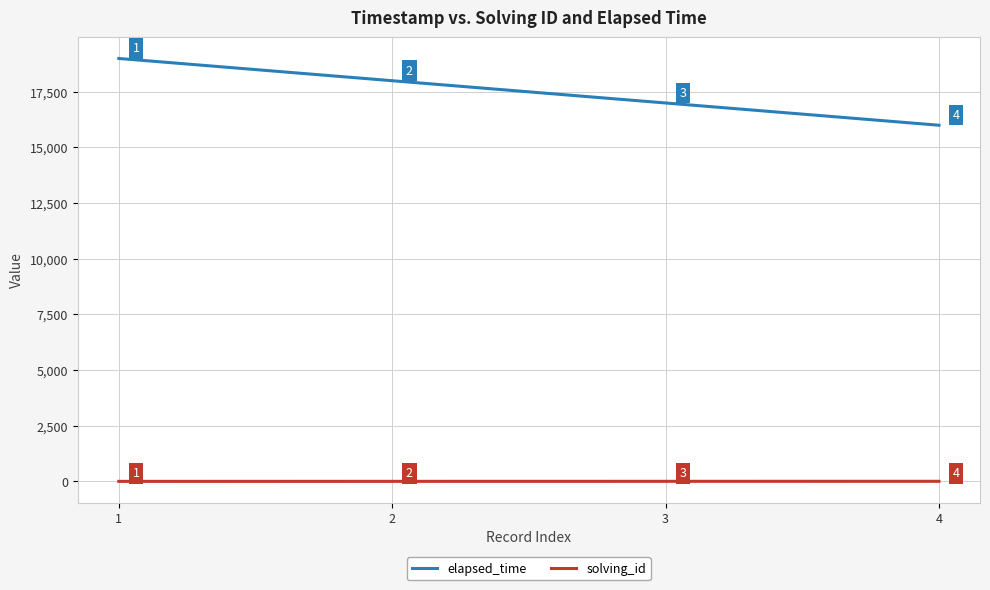

Count the number of categories in the chart.

4